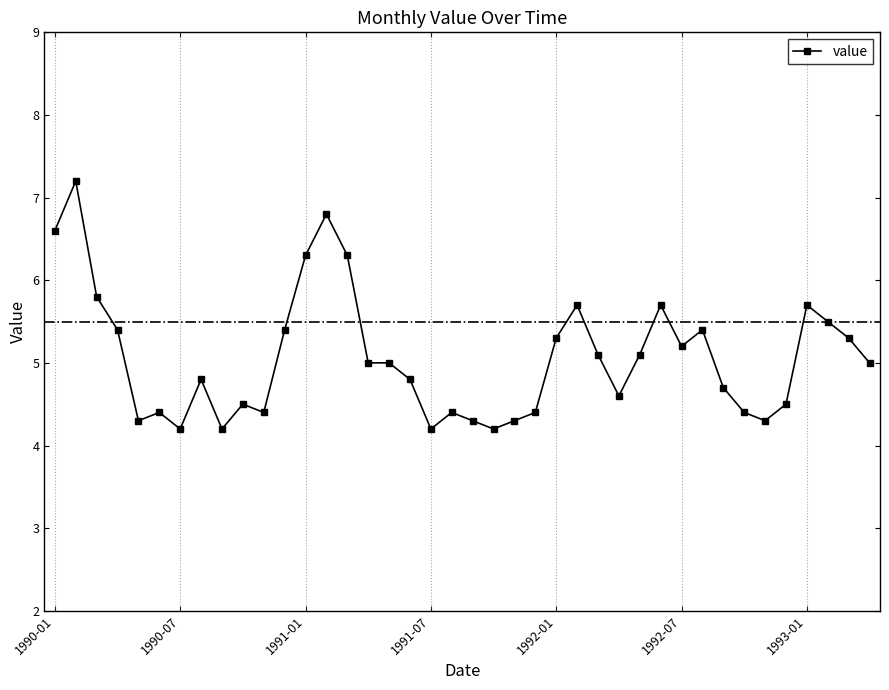

What is the smallest value displayed?

4.2